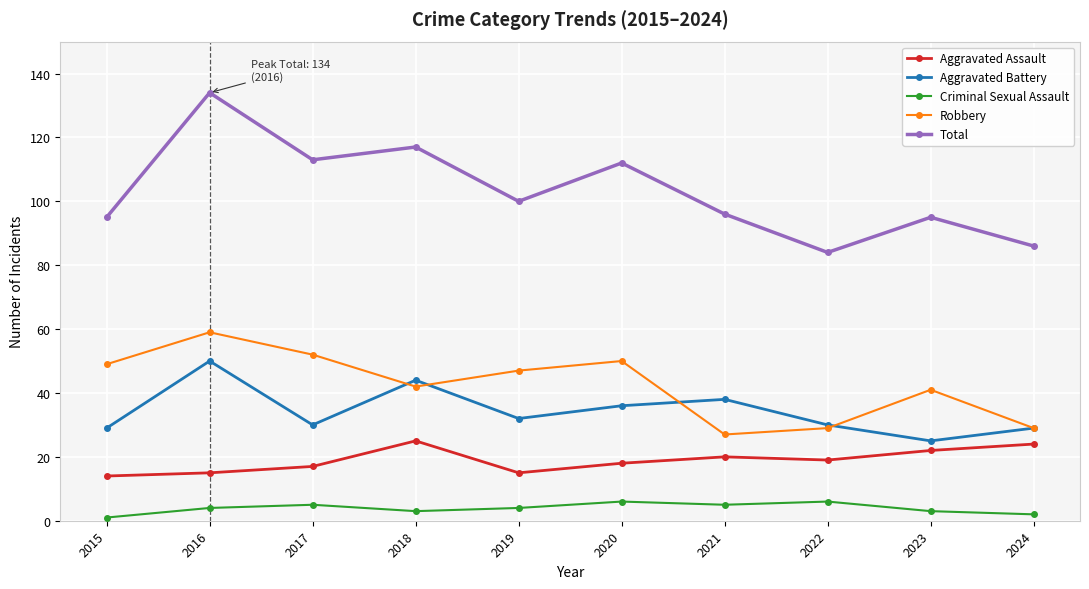

At which label does Aggravated Assault first exceed 19?

2018